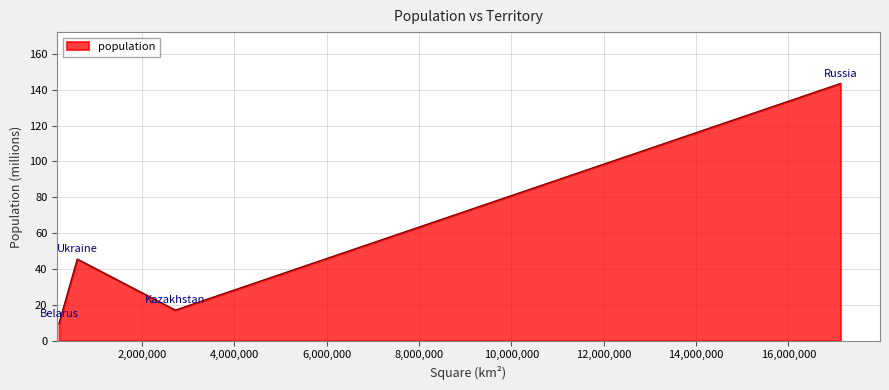

What is the minimum value shown in the chart?

9.5